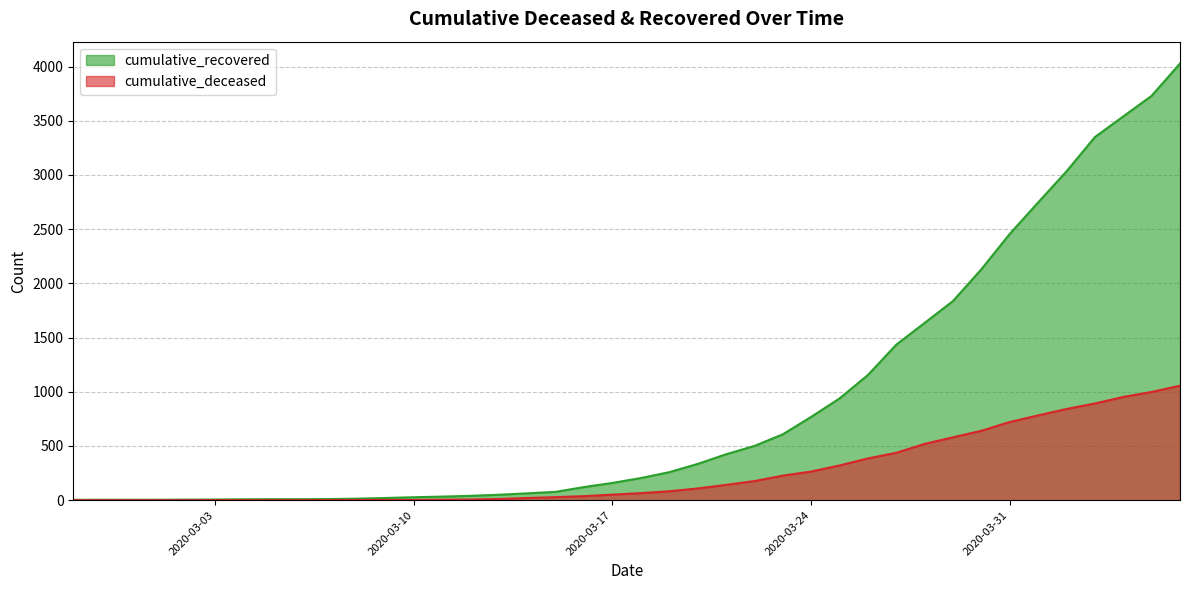

List the series in order of their overall mean, highest first.

cumulative_recovered, cumulative_deceased